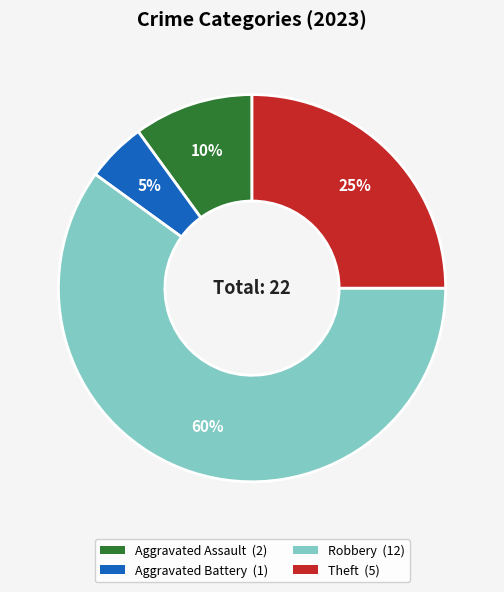

Rank the categories by value from highest to lowest.

Robbery, Theft, Aggravated Assault, Aggravated Battery